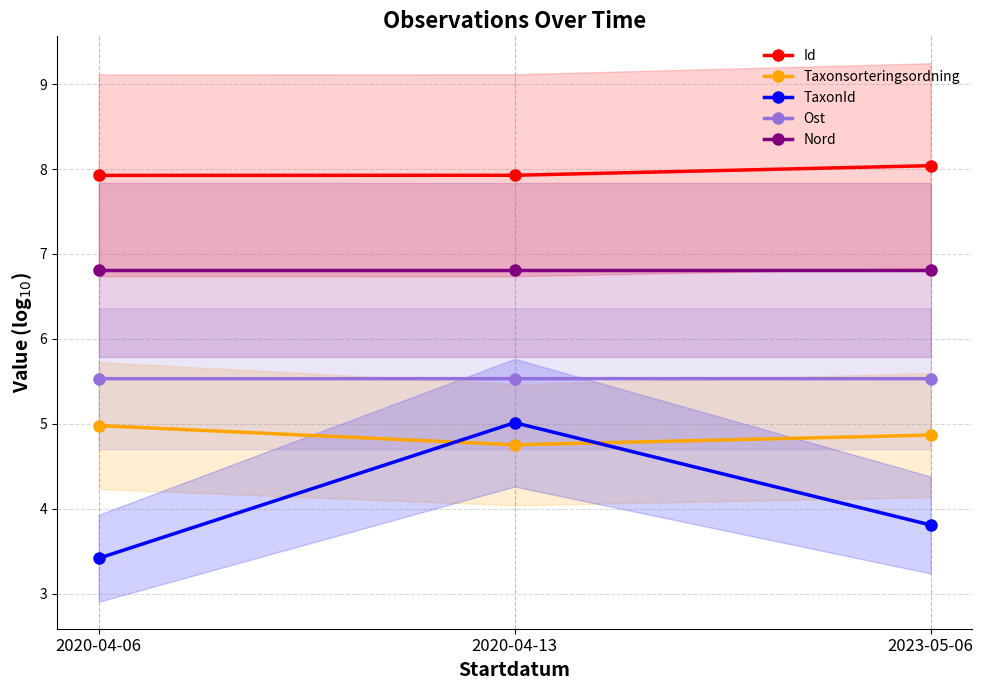

What is the minimum value shown in the chart?

3.4